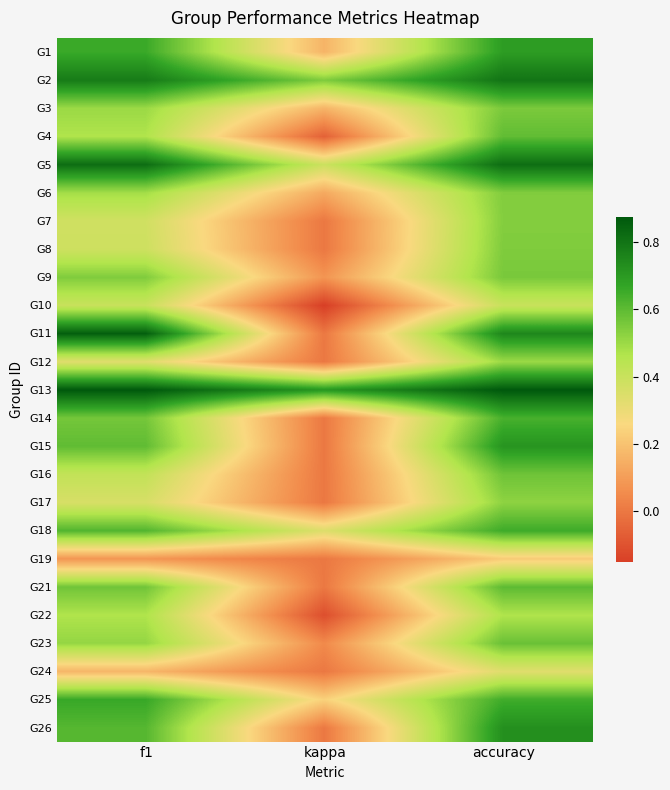

Reading right to left, what are all the values shown in this chart?

G1: accuracy=0.7	kappa=0.2	f1=0.7
G2: accuracy=0.8	kappa=0.5	f1=0.8
G3: accuracy=0.6	kappa=0.2	f1=0.5
G4: accuracy=0.6	kappa=-0.1	f1=0.5
G5: accuracy=0.8	kappa=0.4	f1=0.8
G6: accuracy=0.5	kappa=0.1	f1=0.5
G7: accuracy=0.5	kappa=0.0	f1=0.4
G8: accuracy=0.5	kappa=0.0	f1=0.4
G9: accuracy=0.6	kappa=0.1	f1=0.5
G10: accuracy=0.4	kappa=-0.2	f1=0.4
G11: accuracy=0.8	kappa=0.0	f1=0.9
G12: accuracy=0.5	kappa=0.0	f1=0.3
G13: accuracy=0.9	kappa=0.7	f1=0.9
G14: accuracy=0.6	kappa=0.0	f1=0.6
G15: accuracy=0.7	kappa=0.0	f1=0.6
G16: accuracy=0.6	kappa=0.0	f1=0.4
G17: accuracy=0.5	kappa=0.0	f1=0.4
G18: accuracy=0.7	kappa=0.3	f1=0.6
G19: accuracy=0.2	kappa=0.0	f1=0.1
G21: accuracy=0.6	kappa=0.0	f1=0.6
G22: accuracy=0.5	kappa=-0.1	f1=0.5
G23: accuracy=0.6	kappa=0.0	f1=0.5
G24: accuracy=0.3	kappa=0.0	f1=0.2
G25: accuracy=0.6	kappa=0.2	f1=0.7
G26: accuracy=0.7	kappa=0.0	f1=0.6